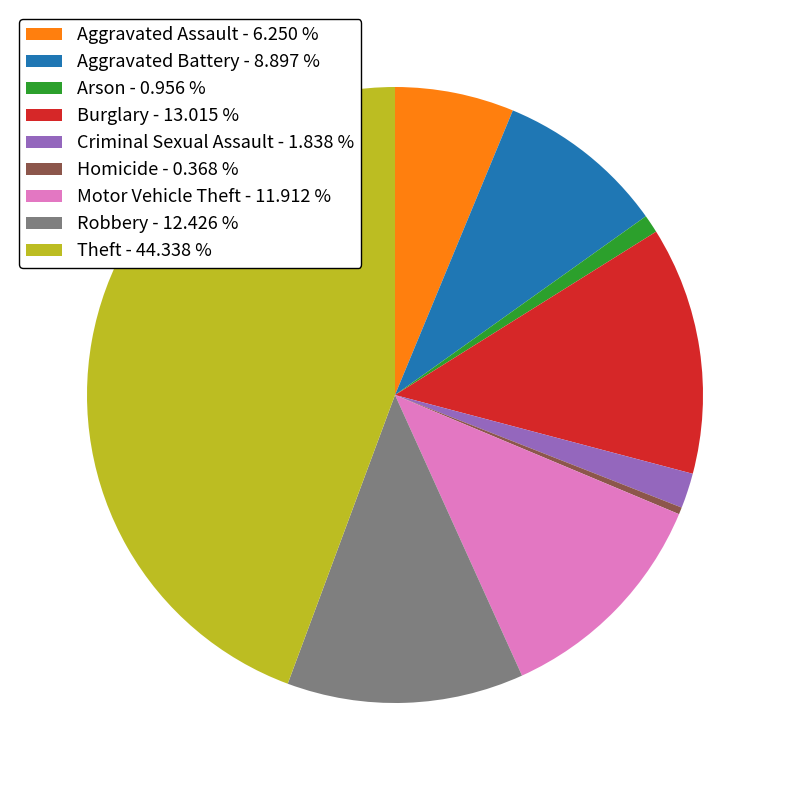

Which category has the biggest portion of the pie?

Theft